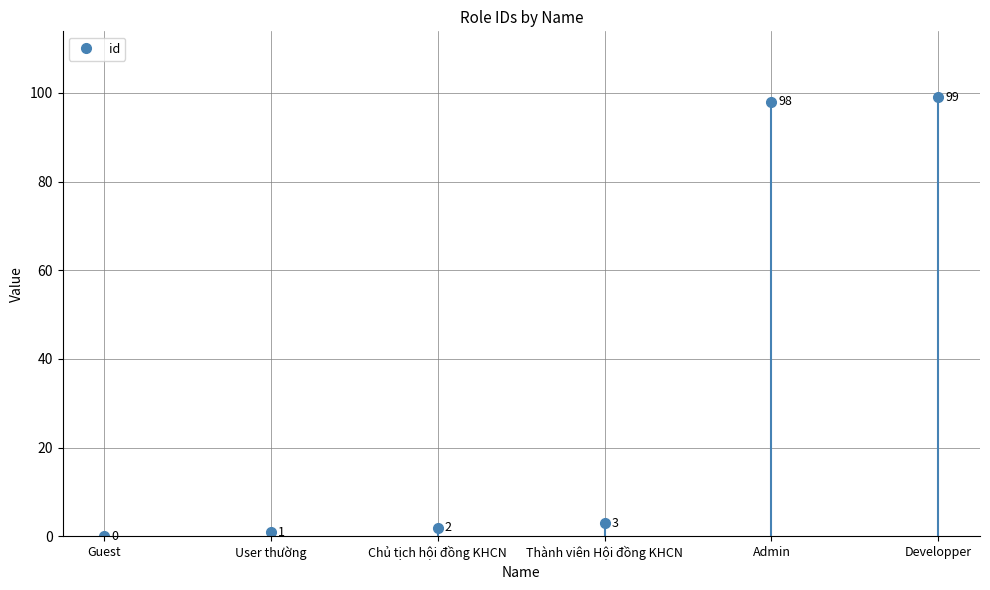

Reading right to left, extract all data points from this chart.

99	98	3	2	1	0